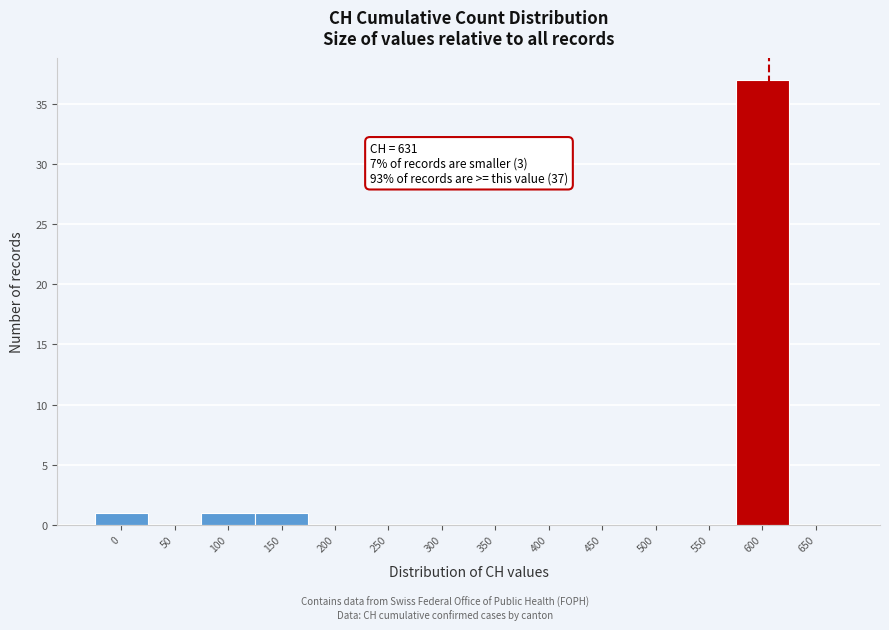

Reading left to right, extract all data points from this chart.

0=1	50=0	100=1	150=1	200=0	250=0	300=0	350=0	400=0	450=0	500=0	550=0	600=37	650=0